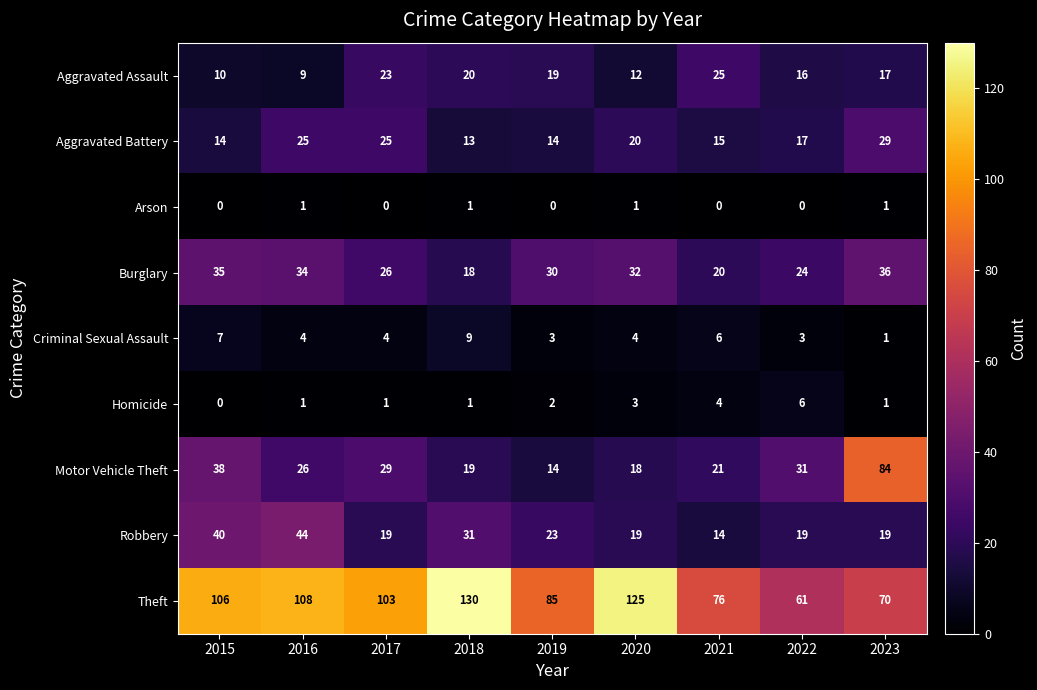

At which label does Theft reach its minimum?

2022